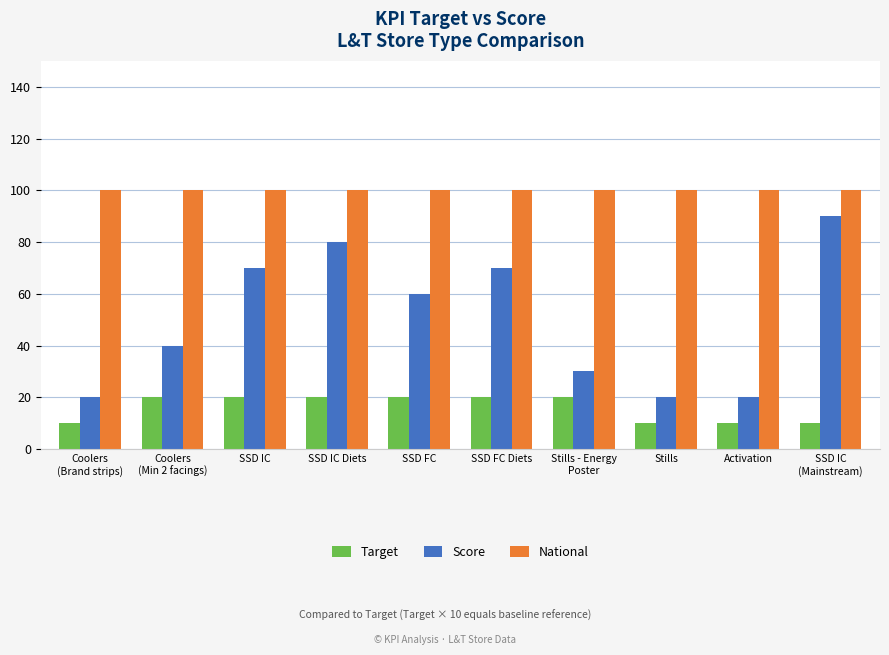

What is the label of the 5th bar from the left?

SSD FC